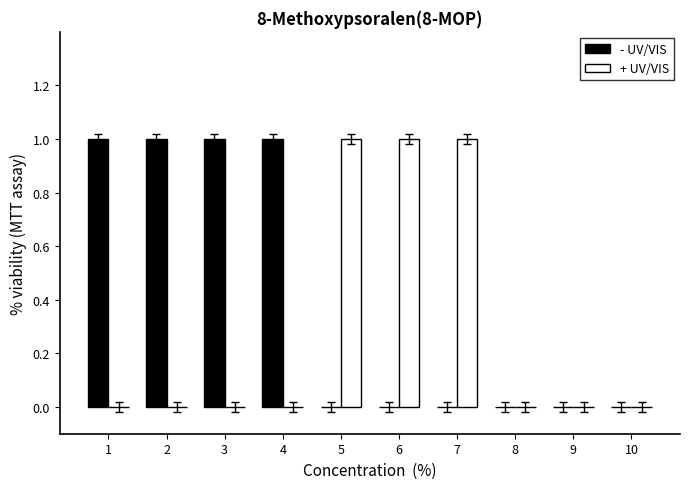

What is the sum of all - UV/VIS values?

4